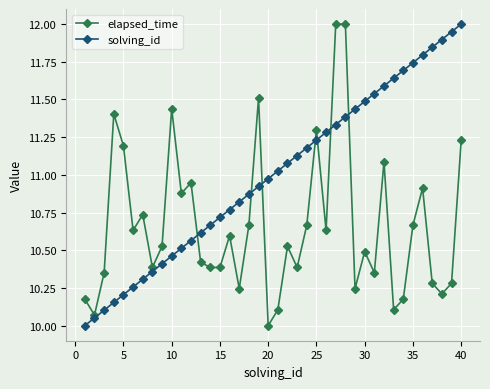

What is the maximum value shown in the chart?

12.0